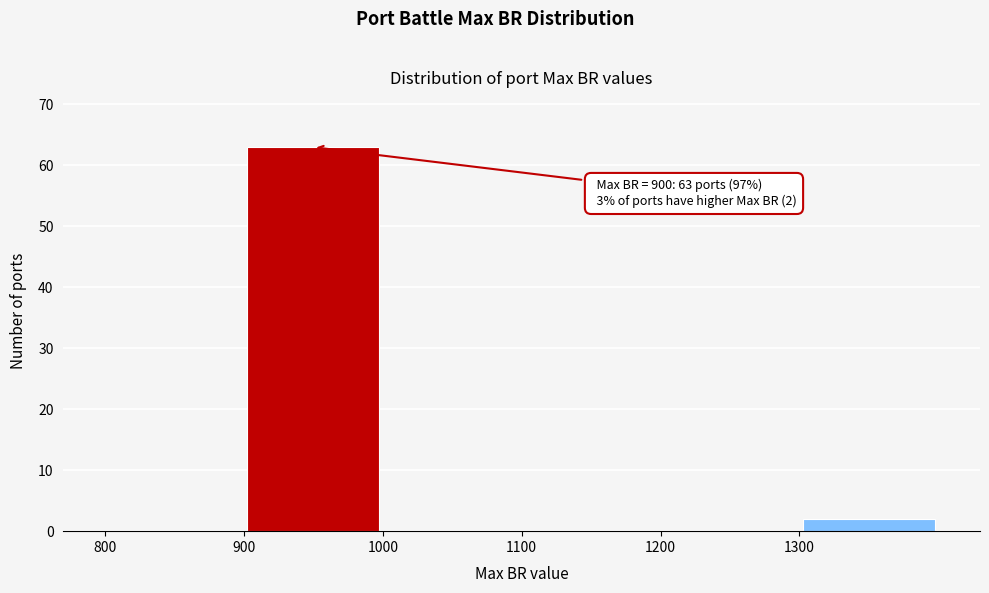

Over which range of the x-axis is the bar tallest?

900 to 1000